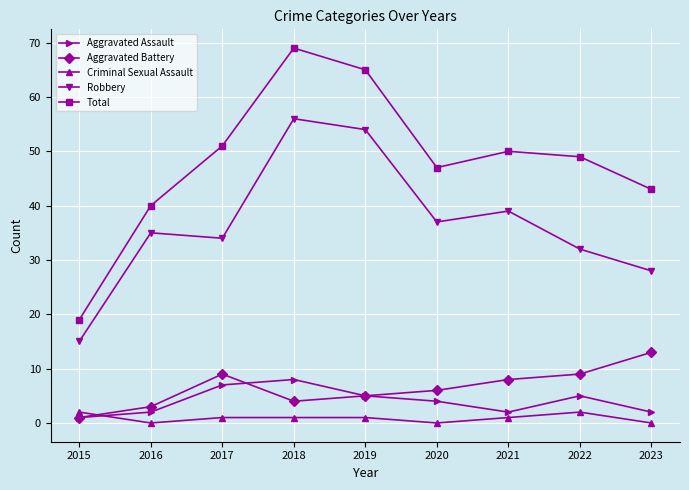

Reading left to right, what are all the values shown in this chart?

Aggravated Assault: 1	2	7	8	5	4	2	5	2
Aggravated Battery: 1	3	9	4	5	6	8	9	13
Criminal Sexual Assault: 2	0	1	1	1	0	1	2	0
Robbery: 15	35	34	56	54	37	39	32	28
Total: 19	40	51	69	65	47	50	49	43